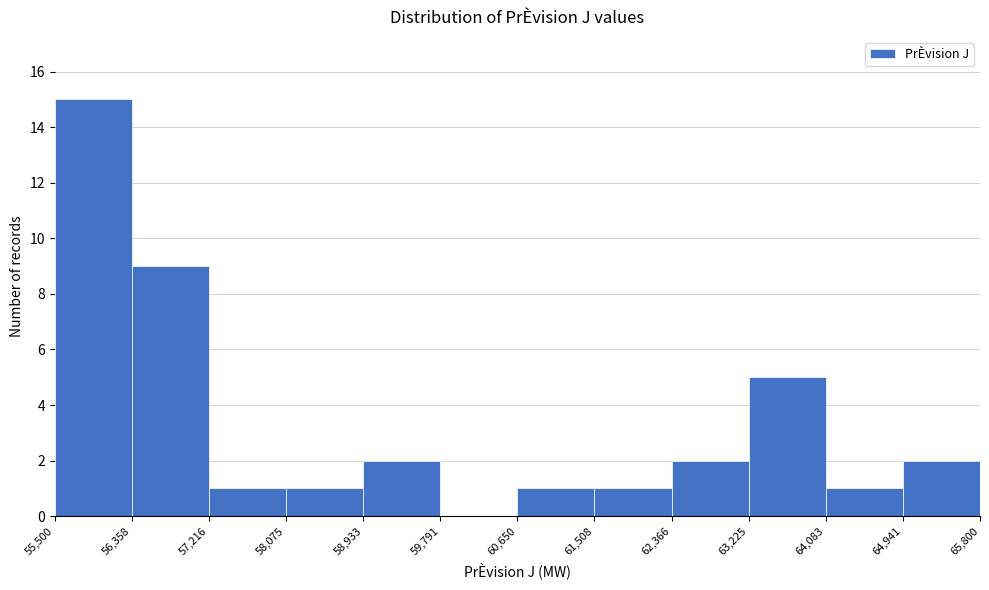

Reading left to right, list every bar in this chart as the range it spans on the x-axis followed by its height. The values are not printed on the chart, so give them approximately, as read against the axis.

55,500 to 56,358: 15
56,358 to 57,216: 9
57,216 to 58,075: 1
58,075 to 58,933: 1
58,933 to 59,791: 2
59,791 to 60,650: 0
60,650 to 61,508: 1
61,508 to 62,366: 1
62,366 to 63,225: 2
63,225 to 64,083: 5
64,083 to 64,941: 1
64,941 to 65,800: 2